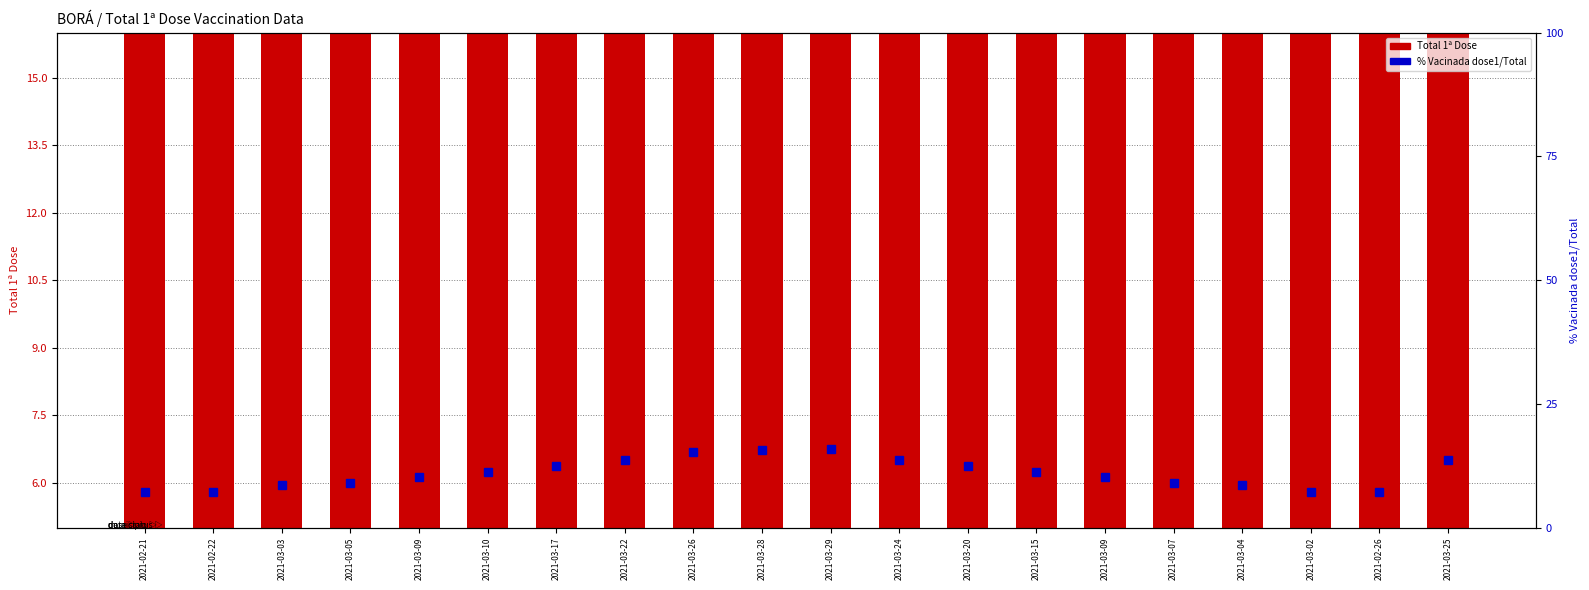

Where is Total 1ª Dose nearest to the value 97?

2021-03-10